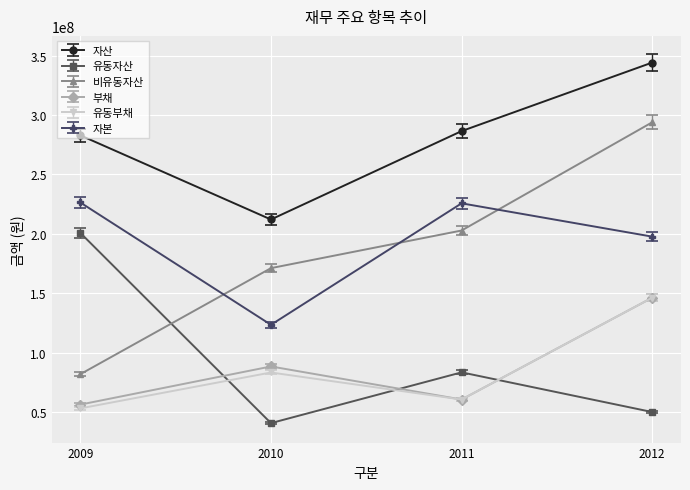

At which label is 자본 closest to 175015334?

2012